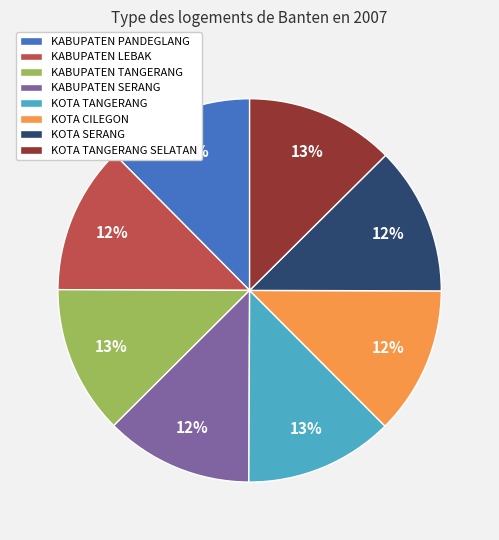

Is there any slice that represents more than half of the pie?

No